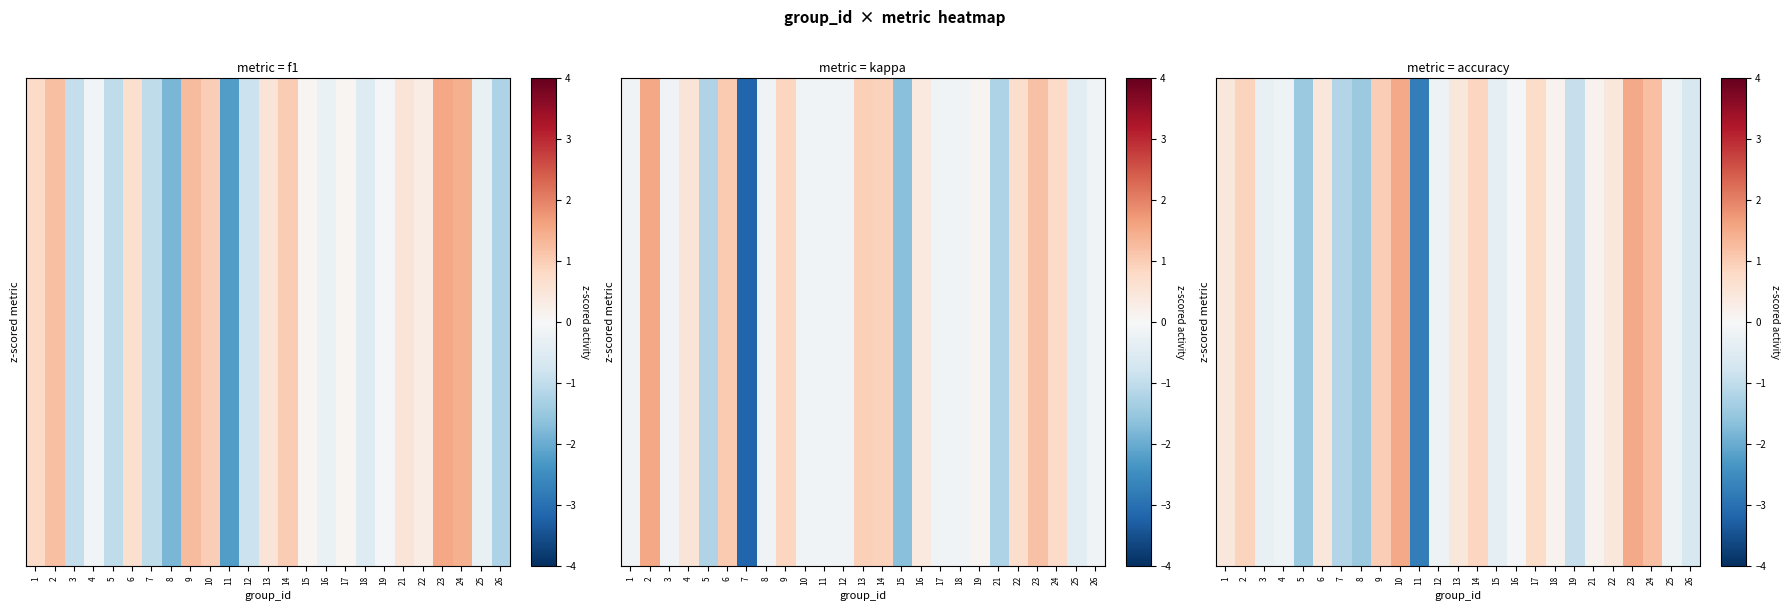

Which category has the lowest value across all series?

11